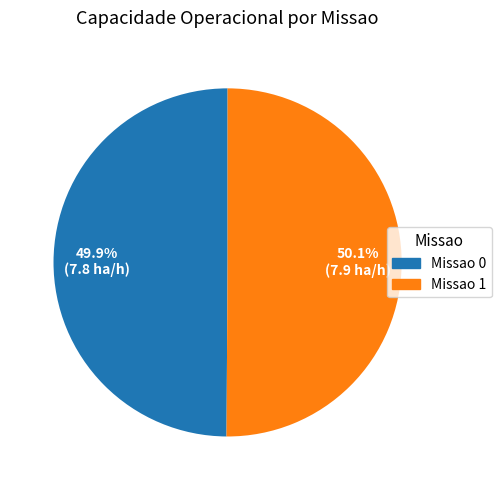

How many segments does this pie chart have?

2